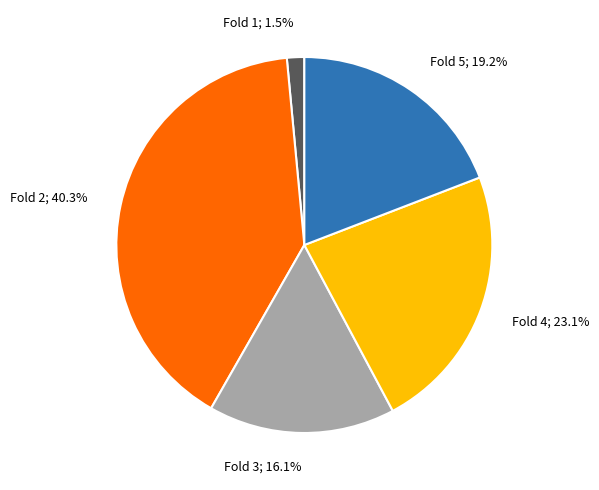

Is there any slice that represents more than half of the pie?

No